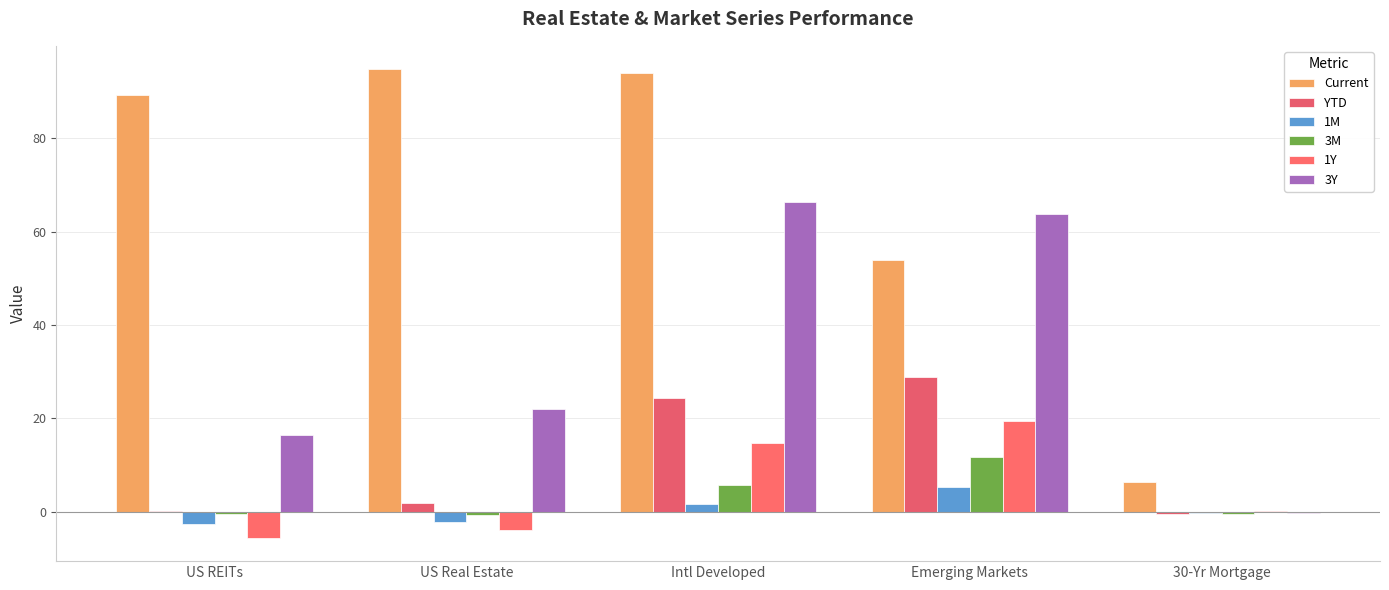

The value of 1Y at US REITs is -1.3. True or false?

False